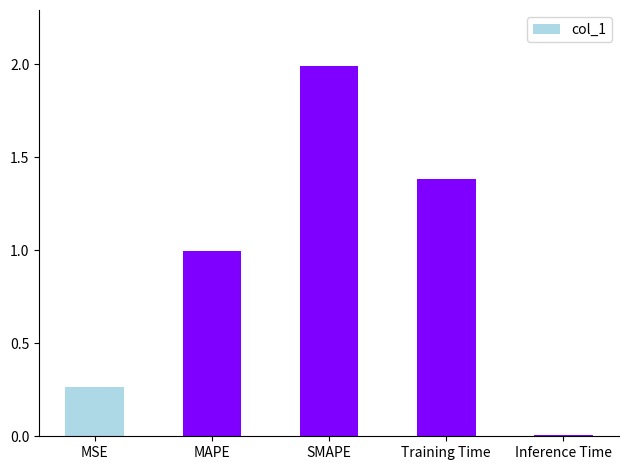

How many bars are there in total?

5